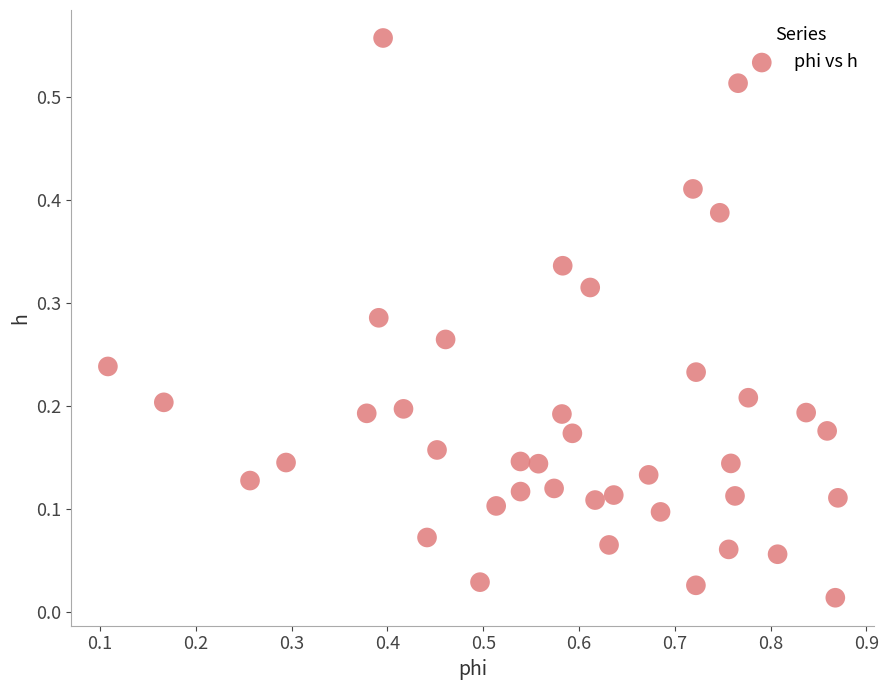

What is the range of X values (max minus min)?

0.8